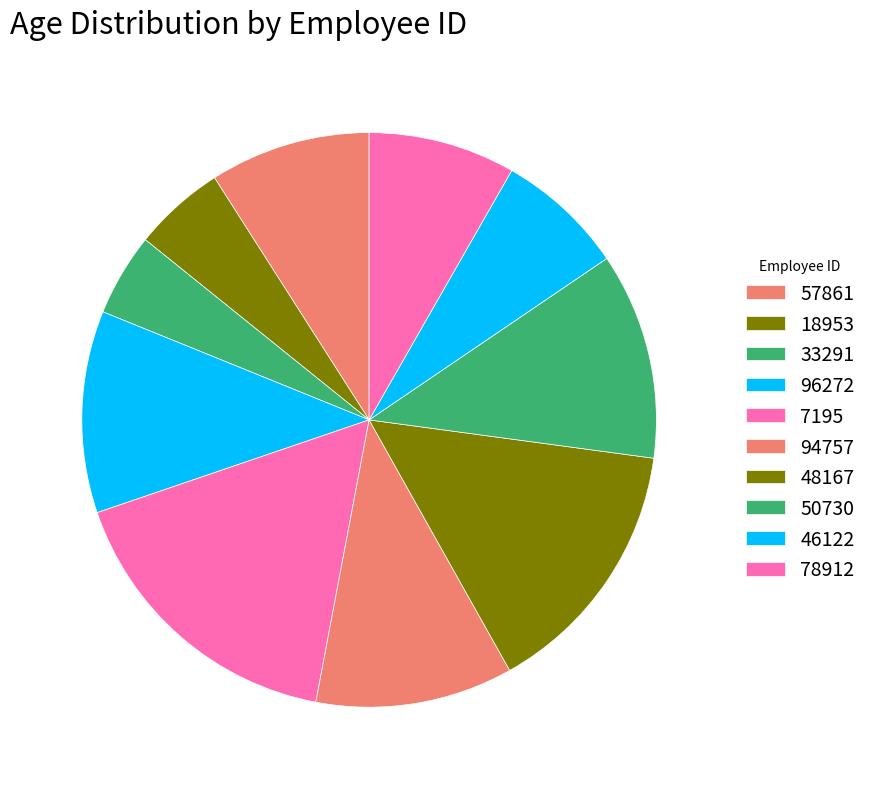

To the nearest percent, what is the difference between the largest and smallest slice percentages?

12%